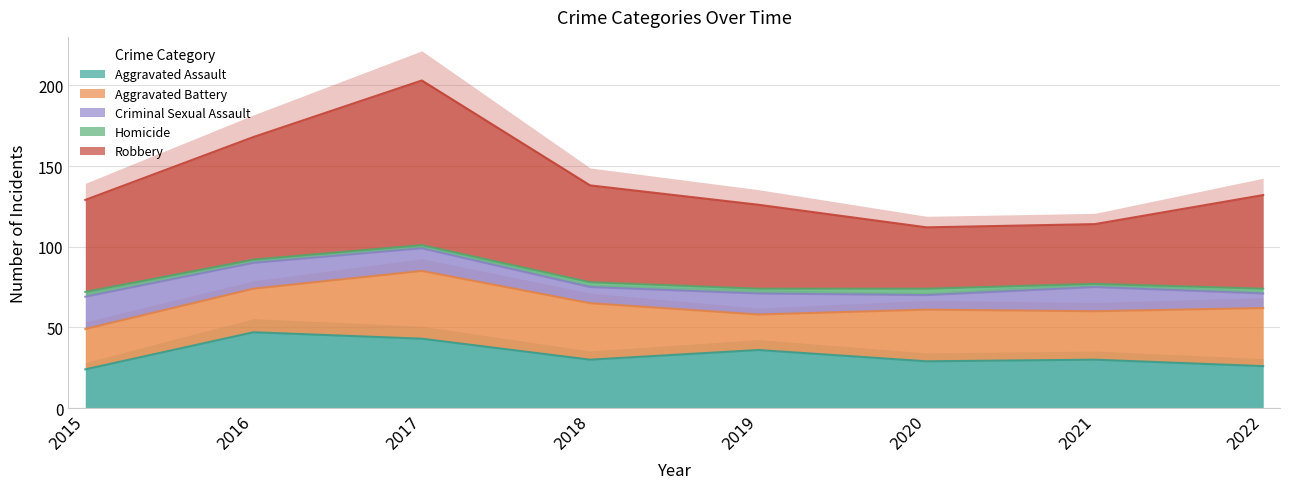

List the labels in order of Homicide value, largest first.

2020, 2015, 2018, 2019, 2022, 2016, 2017, 2021